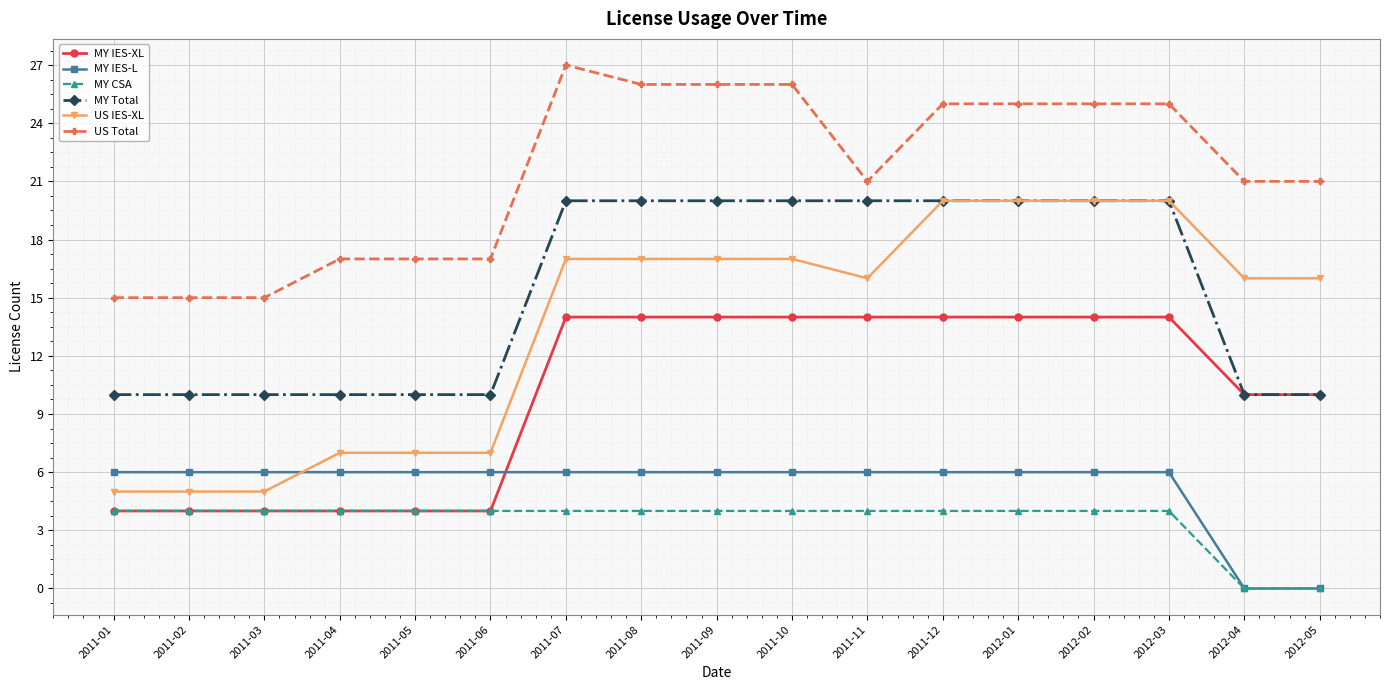

The value of MY Total at 2011-01 is 4. True or false?

False